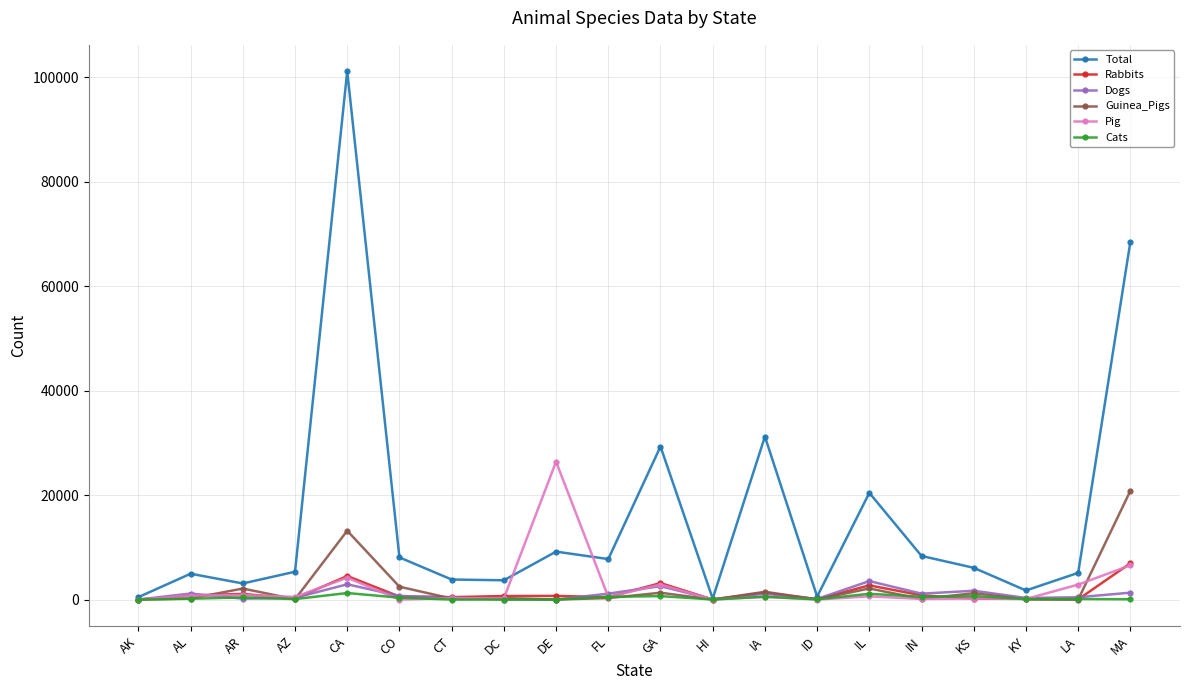

Which series changed the most between DC and IL?

Total